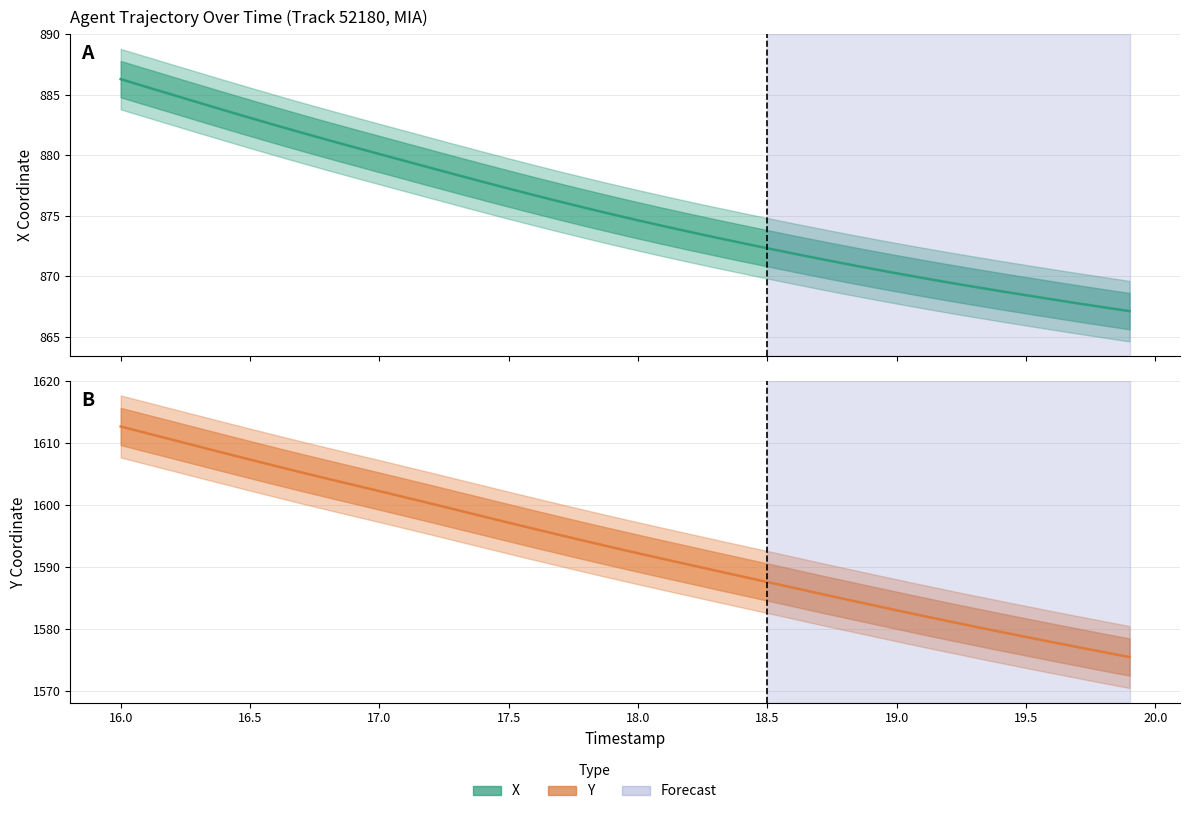

Is it true that X equals 527.7 at 29?

False